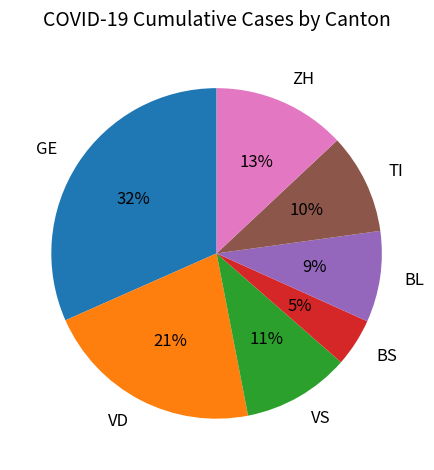

To the nearest percent, what is the average slice percentage?

14%